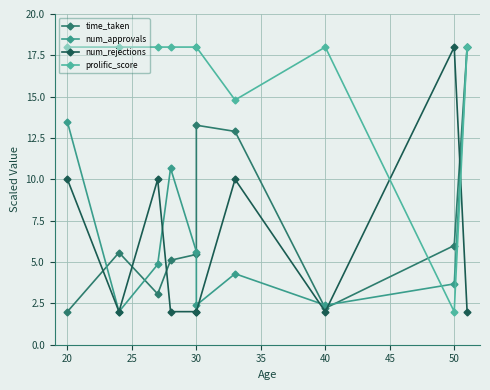

Is this an area chart (filled region under the line)?

No